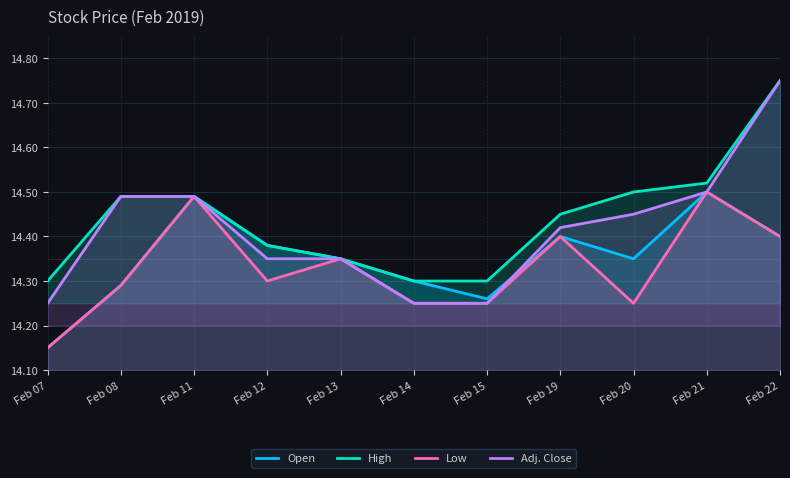

How many Open values are between 14 and 15?

11